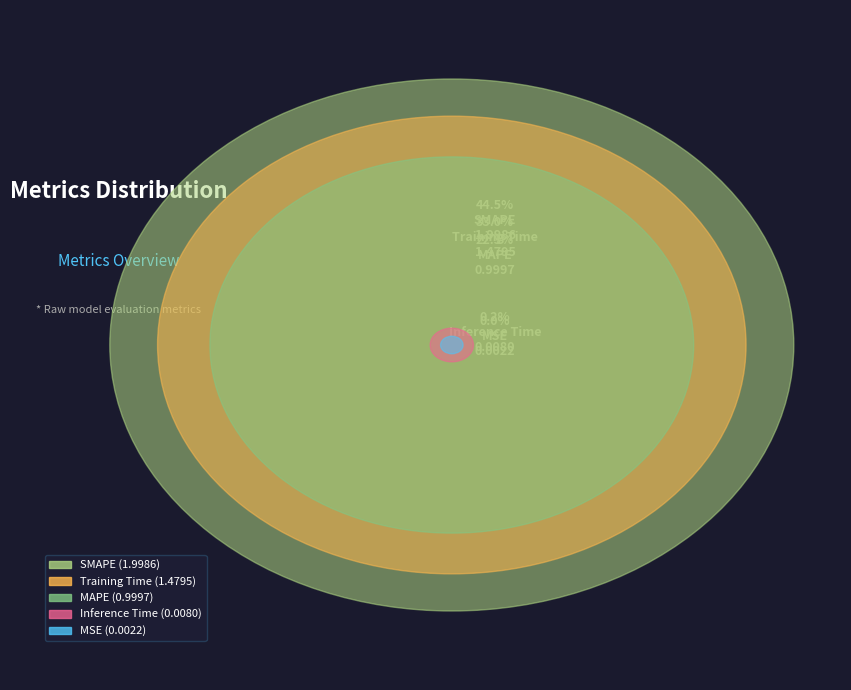

To the nearest percent, what is the difference between the Inference Time and SMAPE slice percentages?

44%